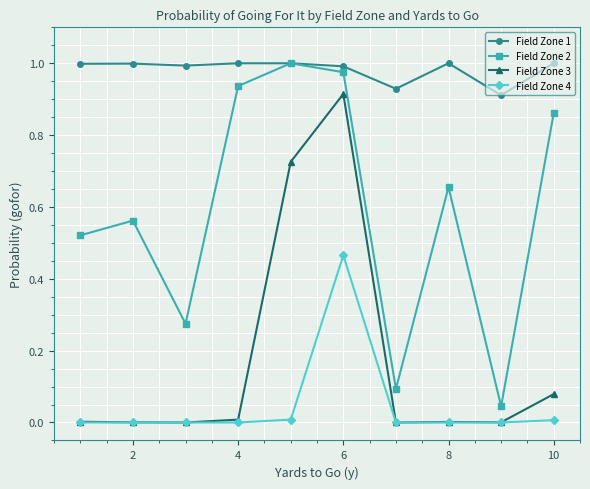

True or false: Field Zone 3 and Field Zone 2 intersect in this chart.

False